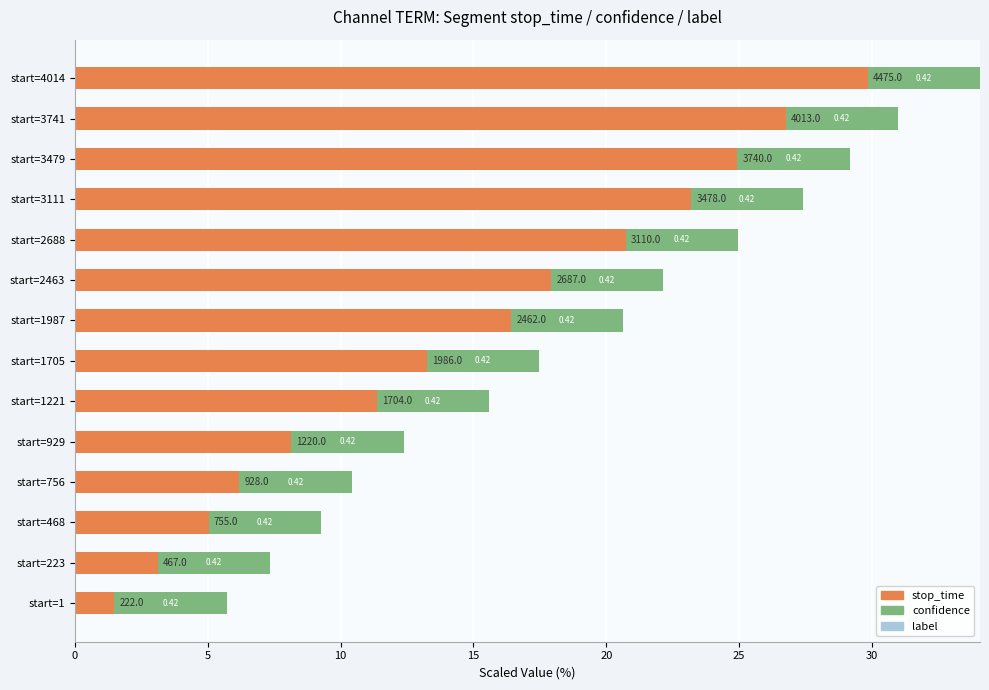

Are the bars horizontal?

Yes